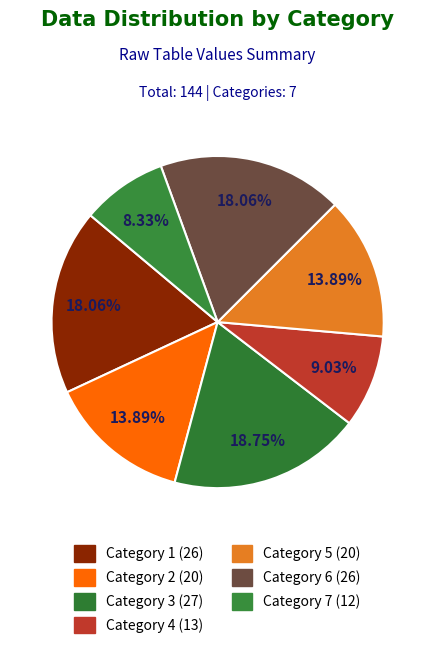

How many segments does this pie chart have?

7